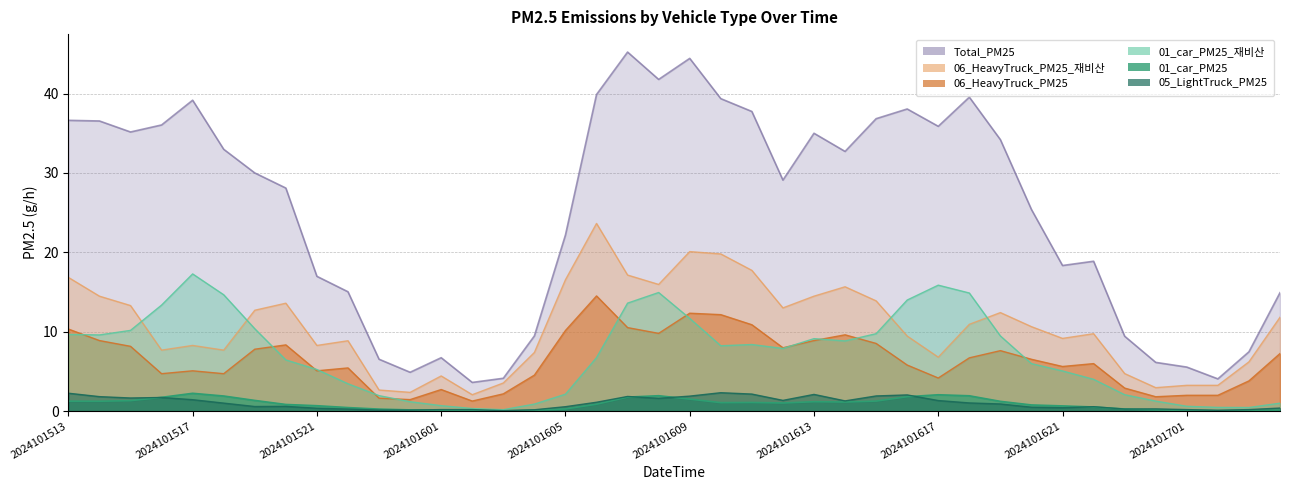

Which category has the highest value across all series?

2024101607